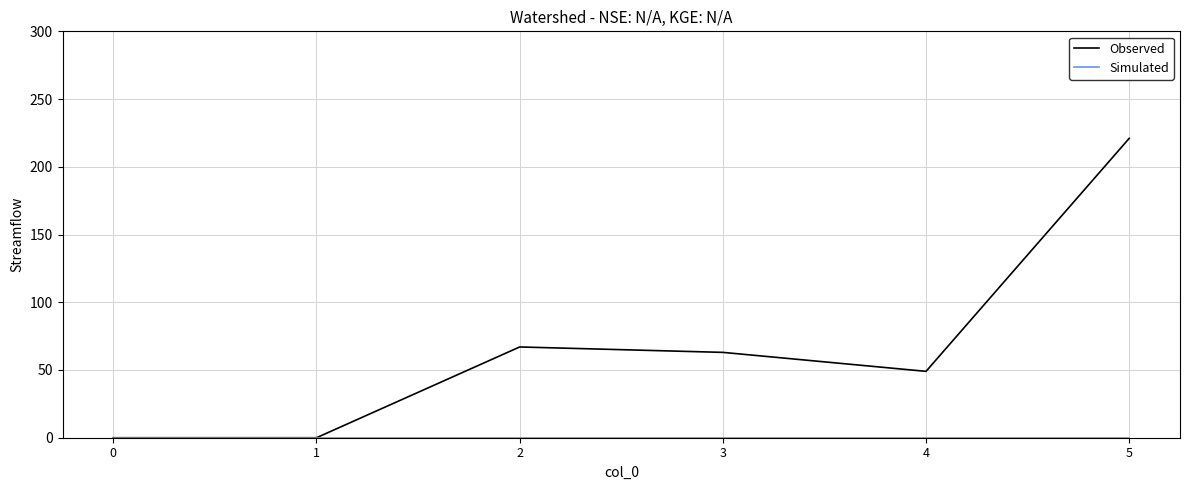

What is the difference between the highest and lowest values at 3?

63